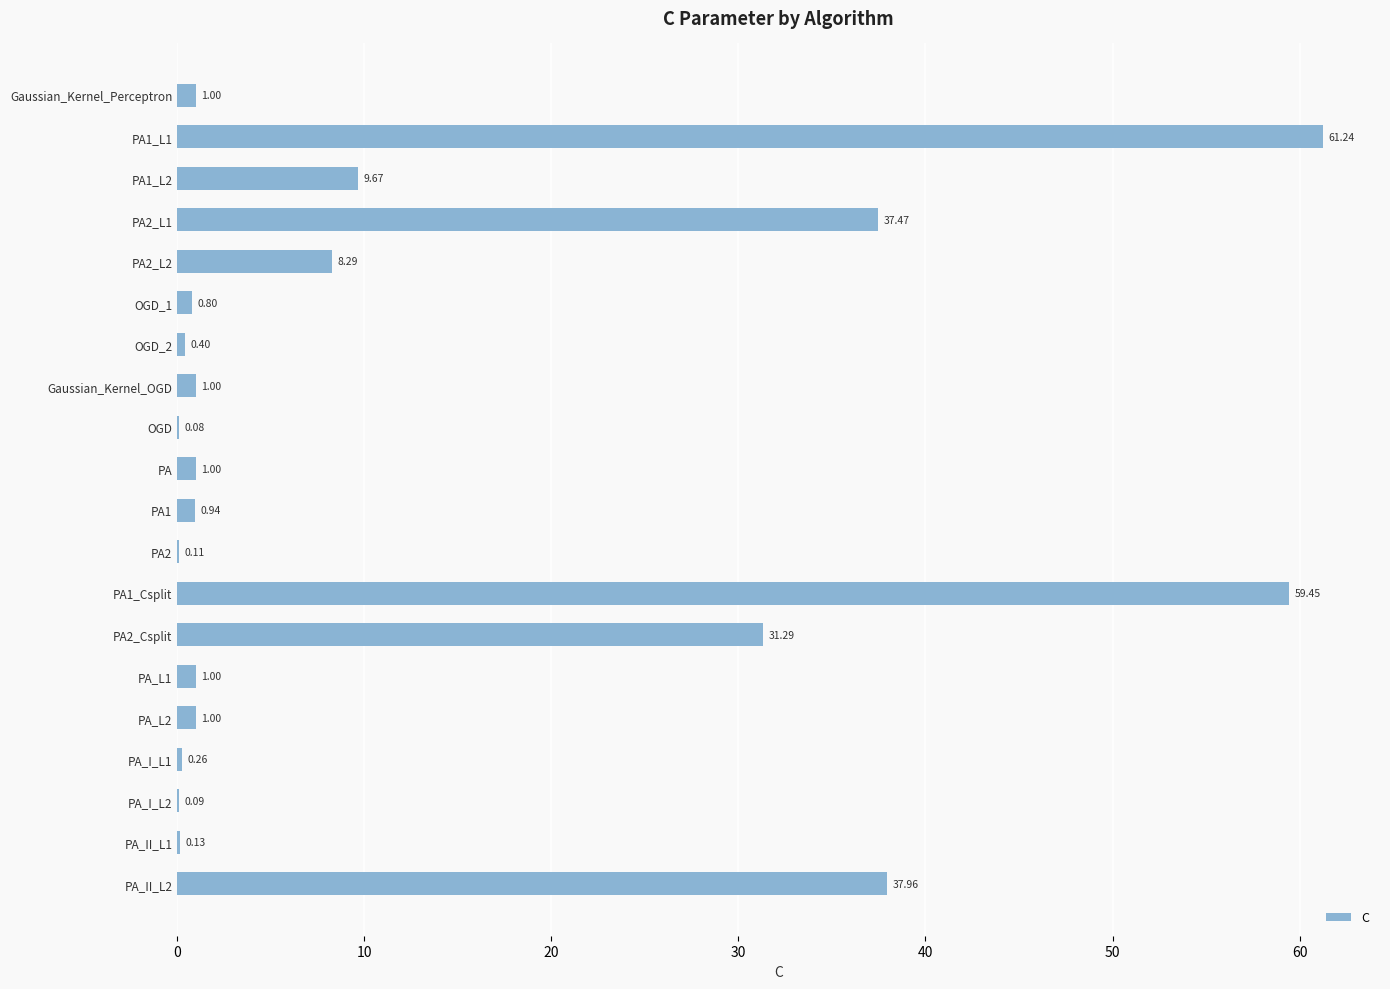

Which has a higher value, PA_II_L1 or PA_L1?

PA_L1